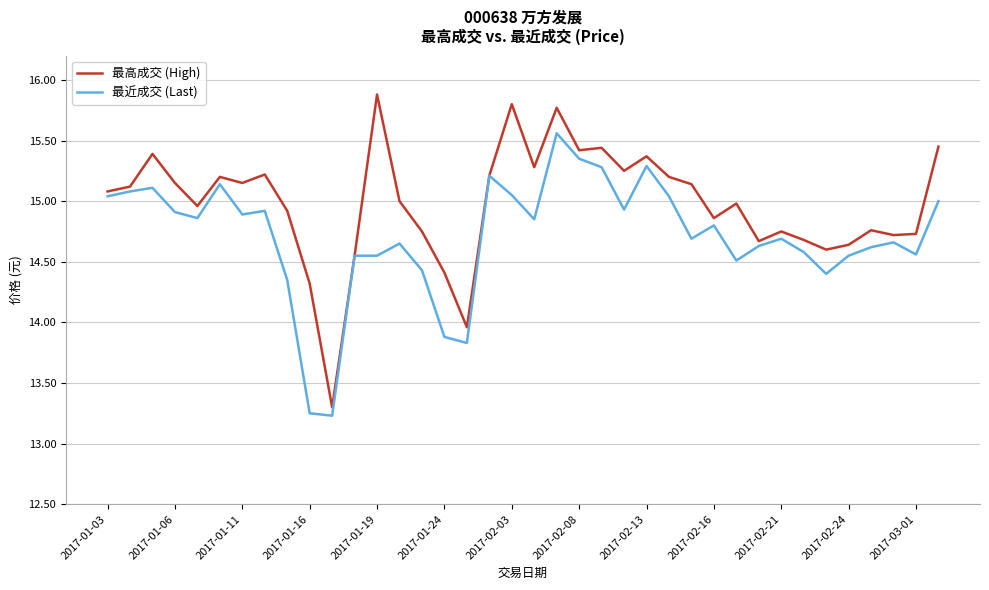

What is the lowest value of the 最高成交 (High) series?

13.3